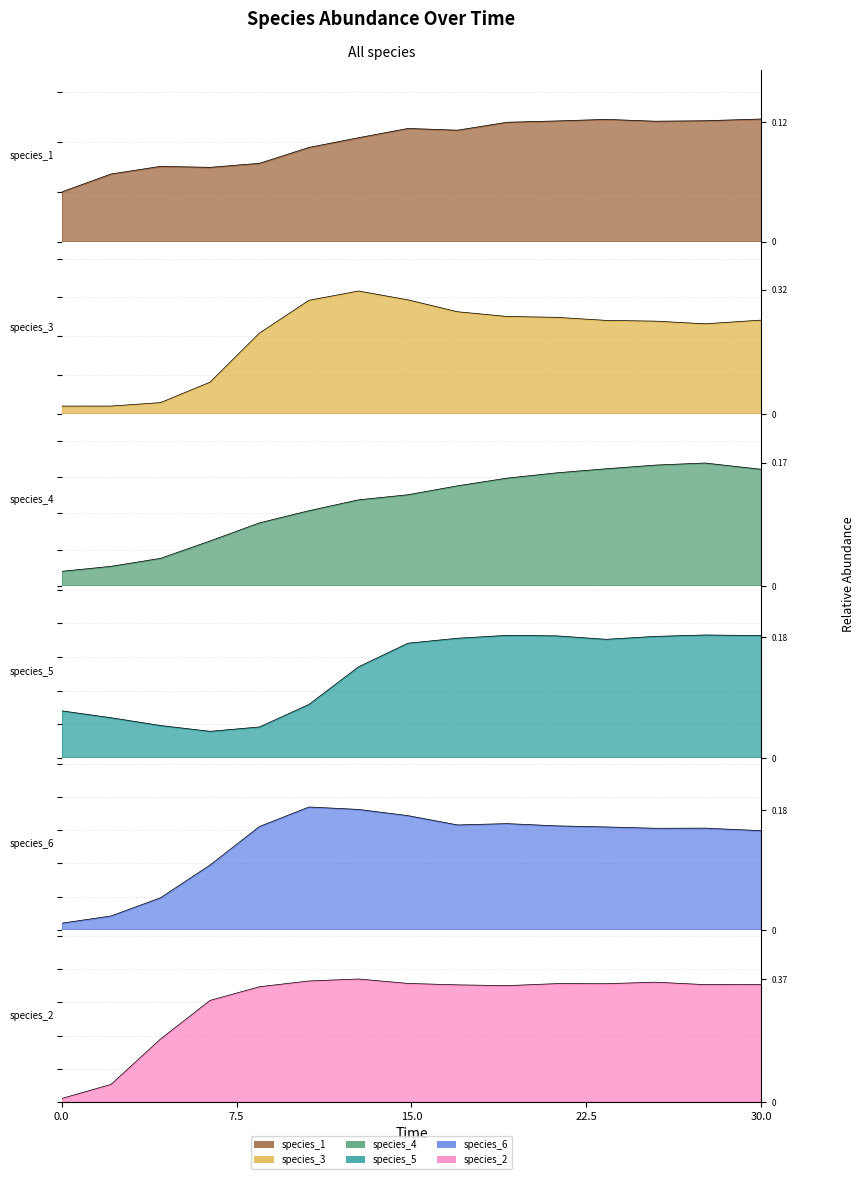

What is the sum of the species_1 values at 14.84848484848485 and 12.727272727272728?

0.2